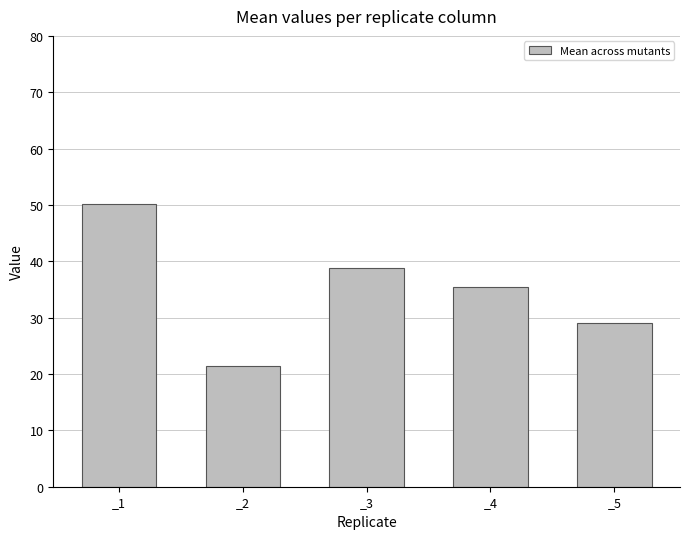

What is the difference between the values at _1 and _5?

21.1